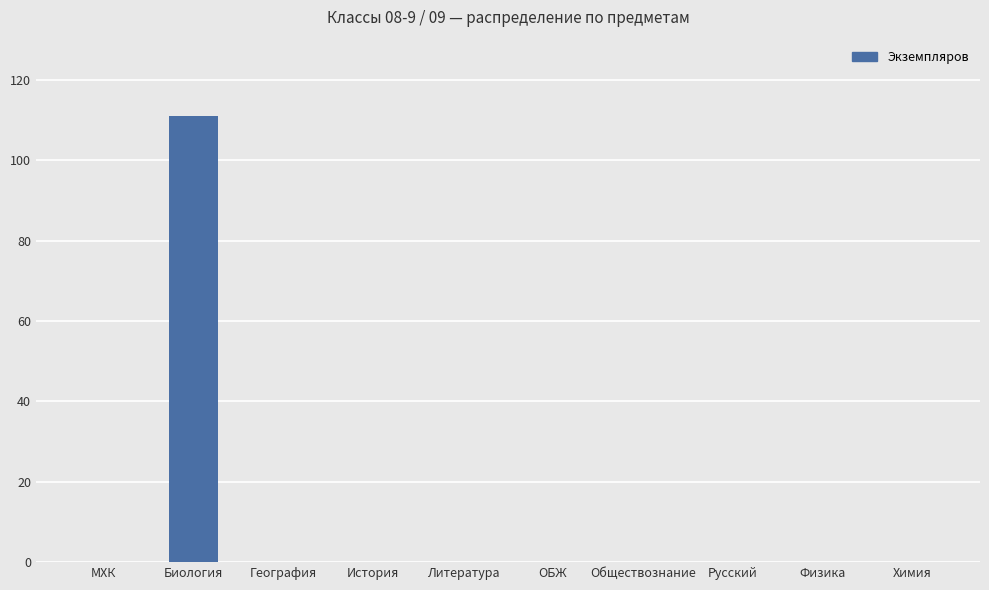

What is the change in value from Биология to Обществознание?

-111